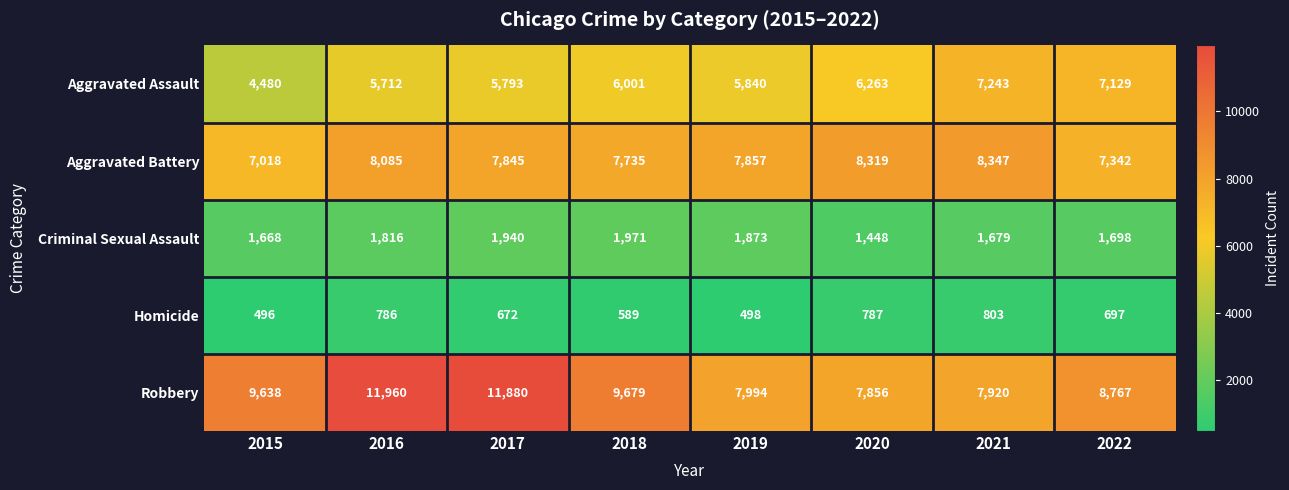

What is the greatest value displayed?

11960